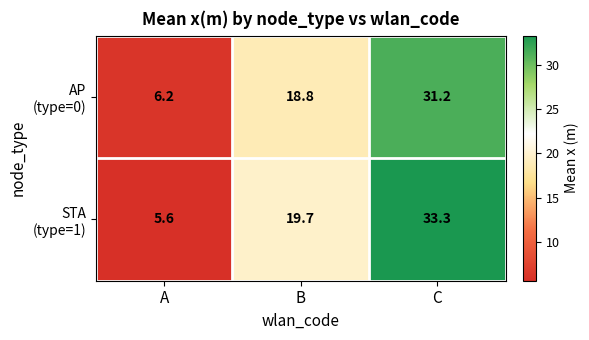

What is the spread (max minus min) of values at C?

2.1